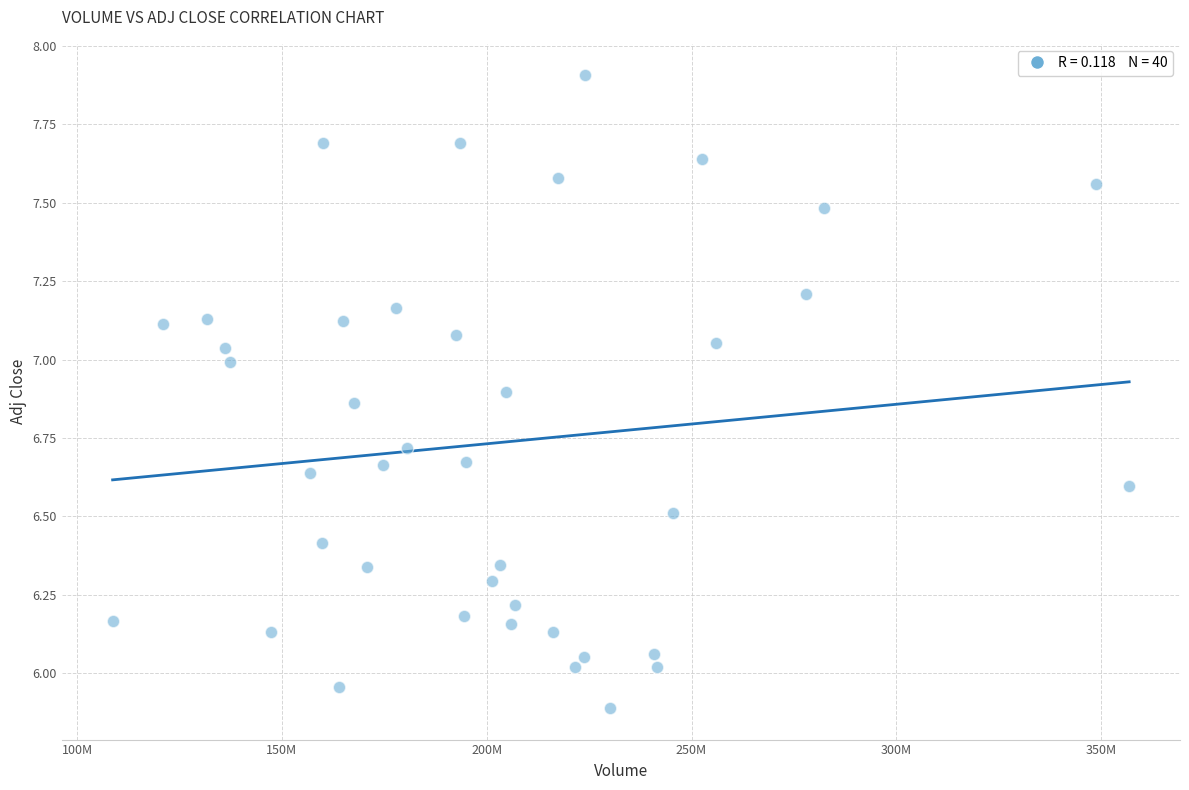

What is the range of X values (max minus min)?

248191700.0